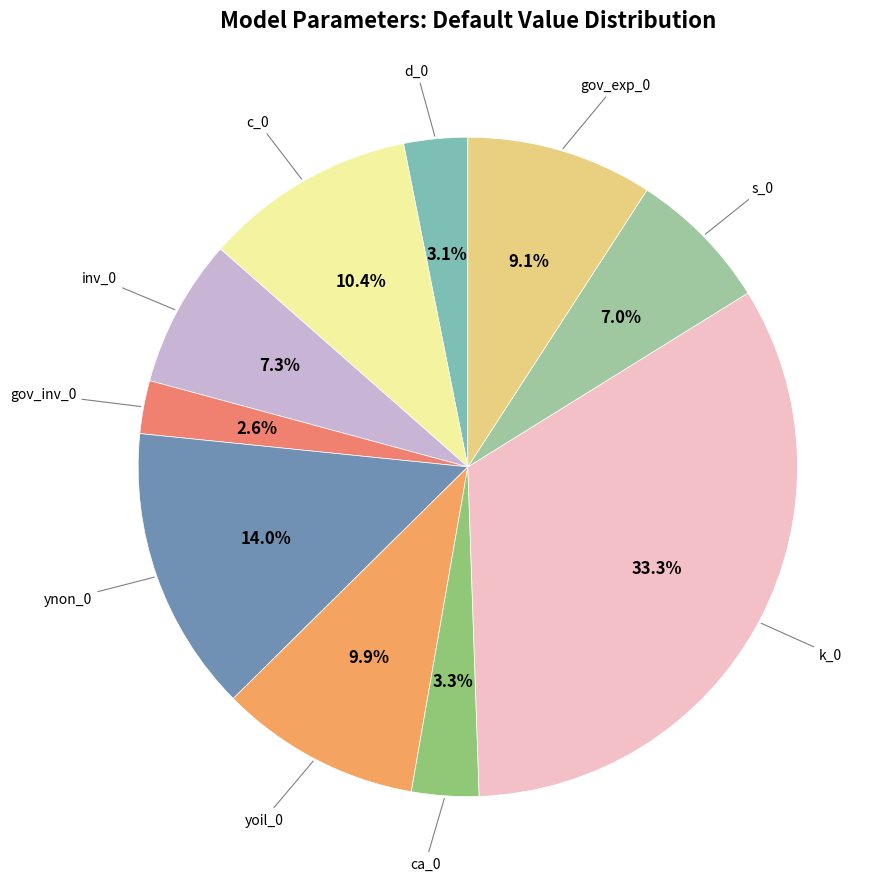

Count the number of slices in the pie.

10